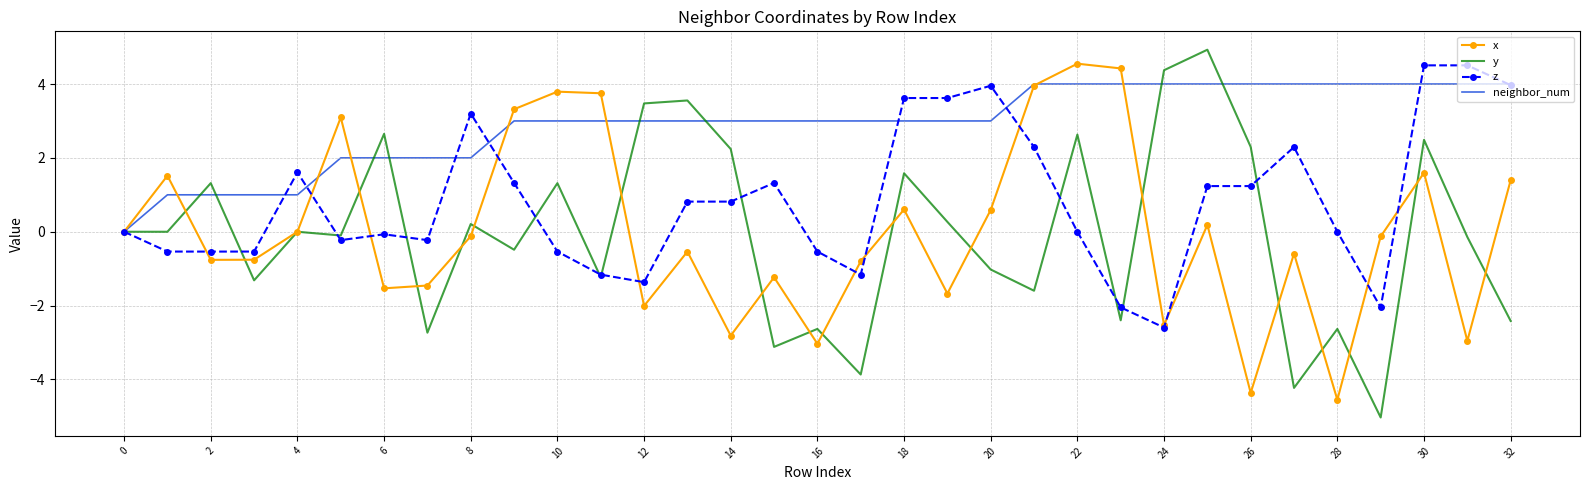

Which series has the widest spread of values?

y